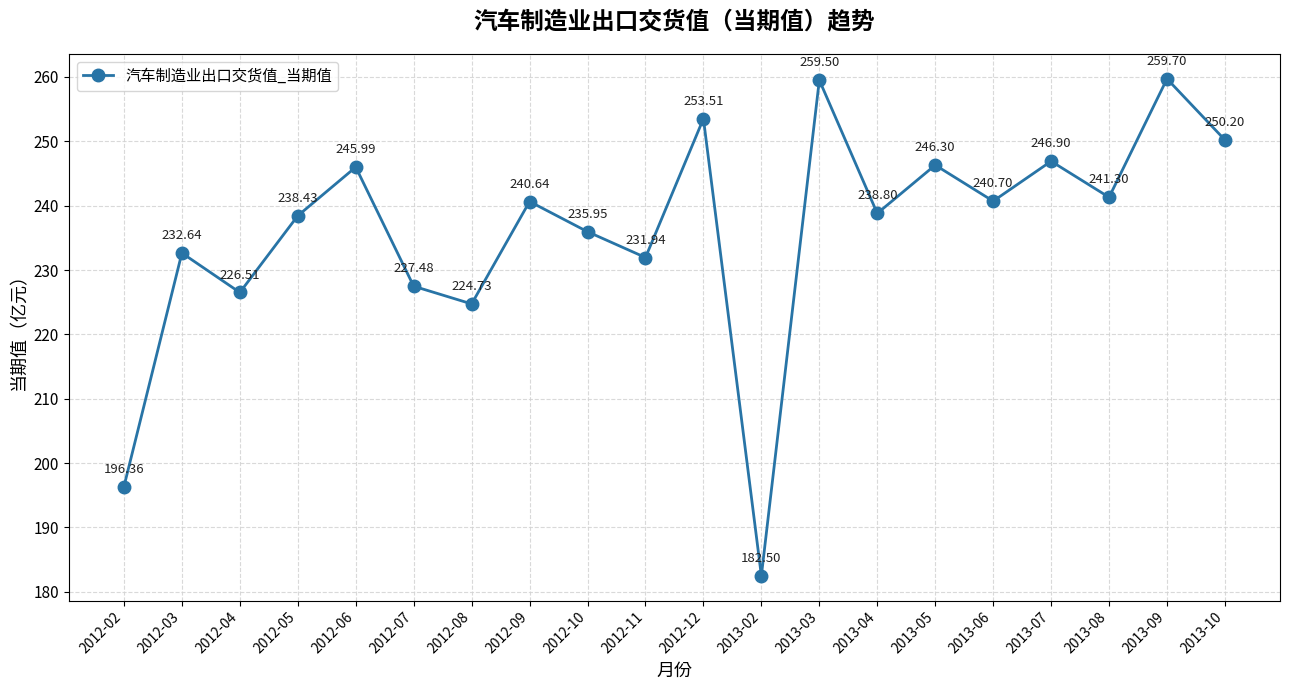

What is the sum of the values at 2012-03 and 2012-10?

468.6